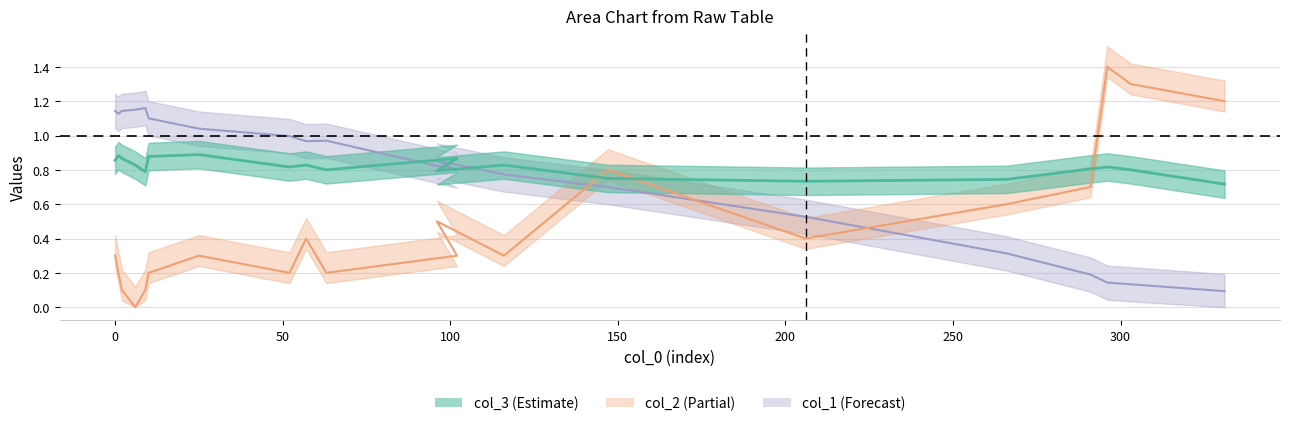

True or false: col_3 has a value of 0.2 at 303.

False